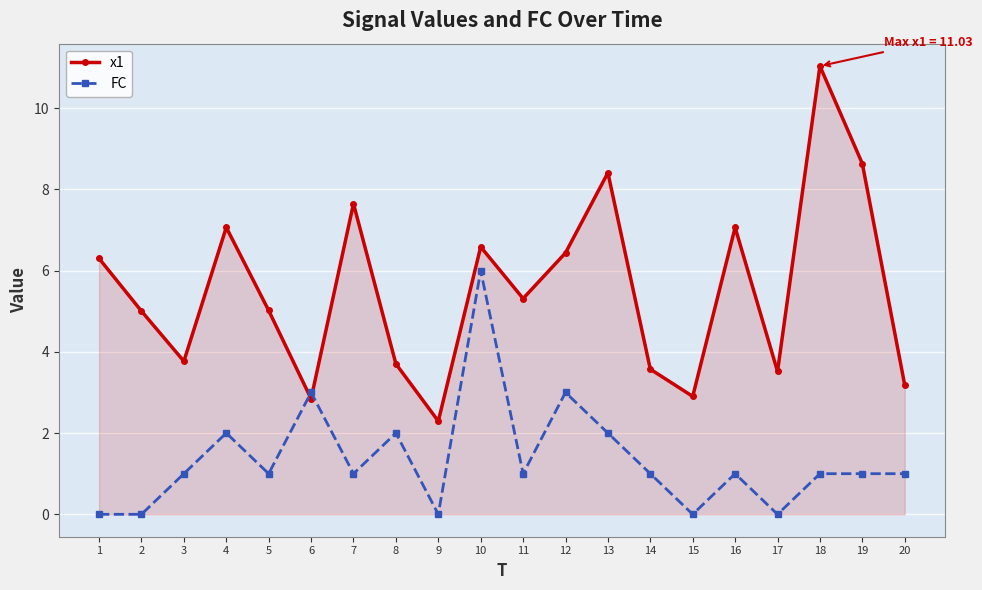

Which series has the widest spread of values?

x1